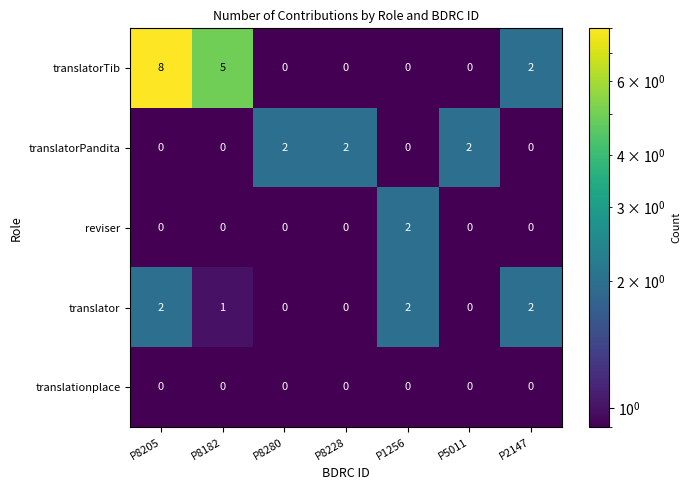

Is it true that translator equals 2 at P2147?

True